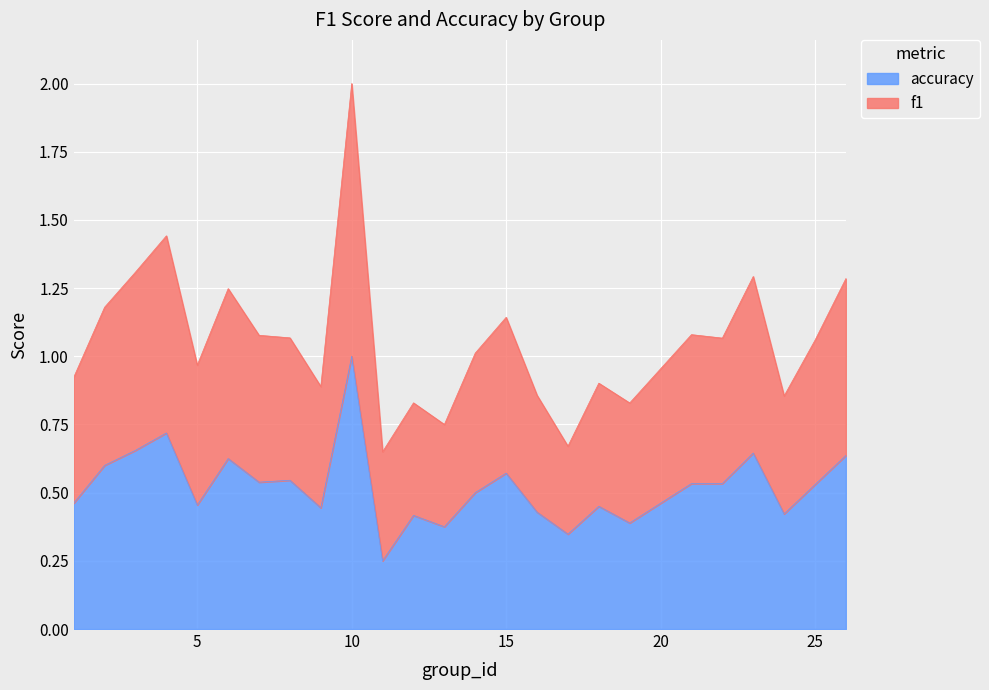

Between 5 and 16, which series saw the biggest shift?

f1